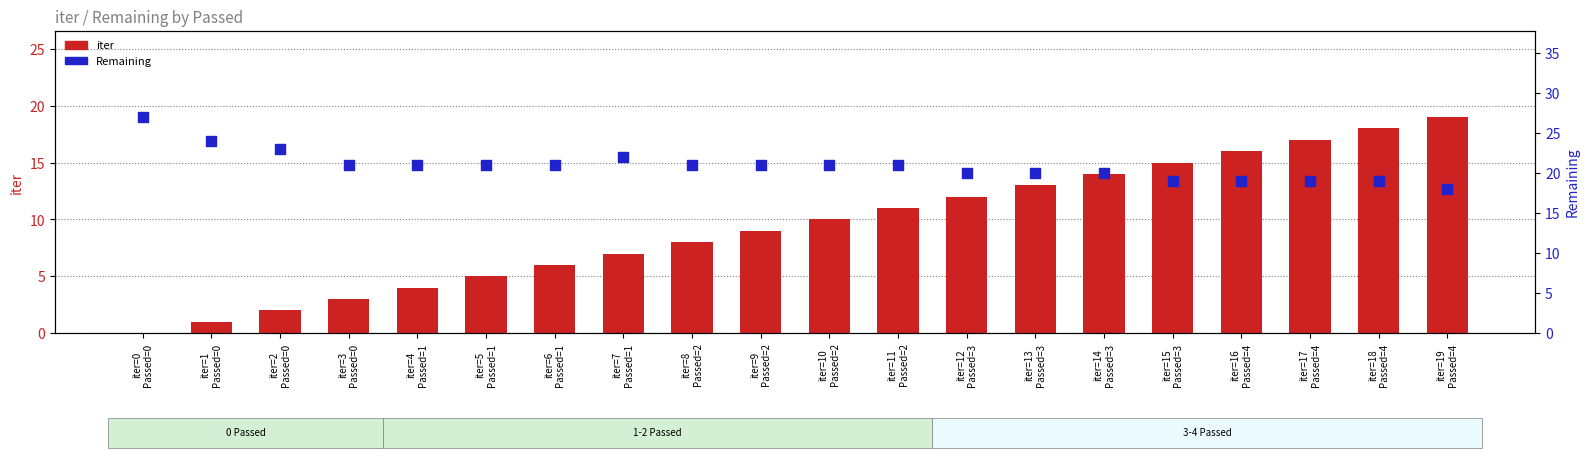

Which series has the widest spread of Y values?

iter